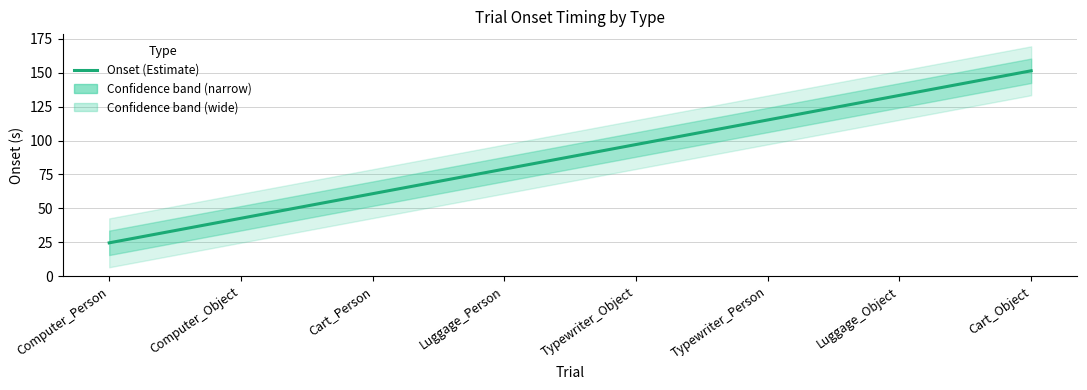

Which label corresponds to the largest value in the chart?

Cart_Object